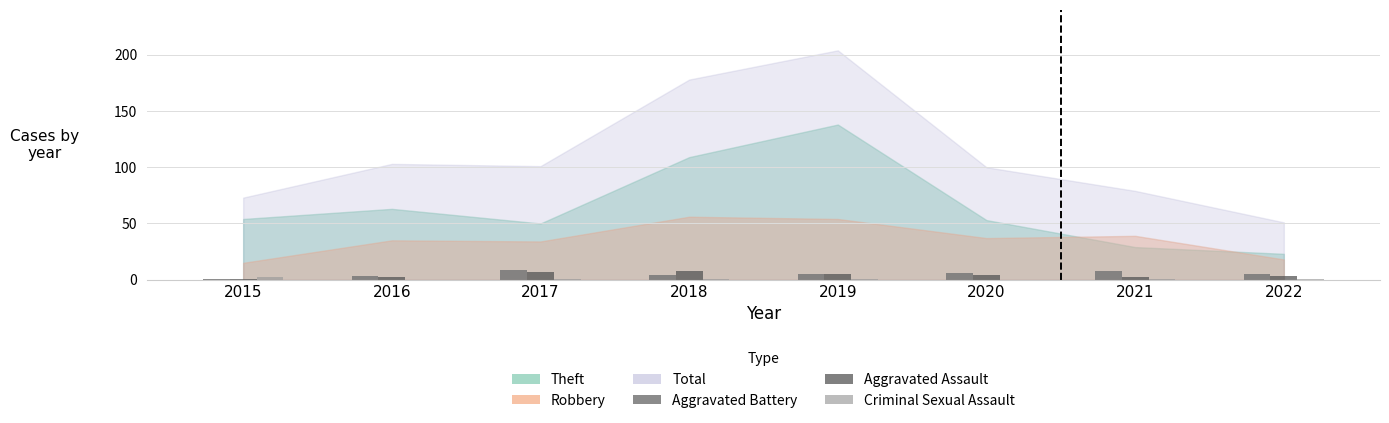

What is the total value across all series at 2017?

17